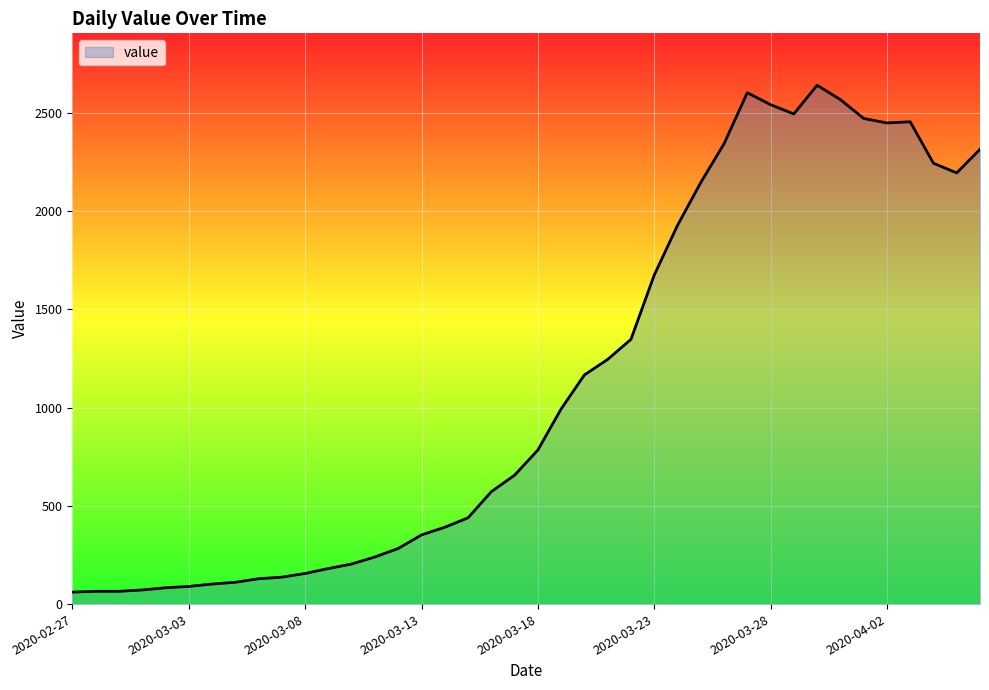

What is the maximum value shown in the chart?

2640